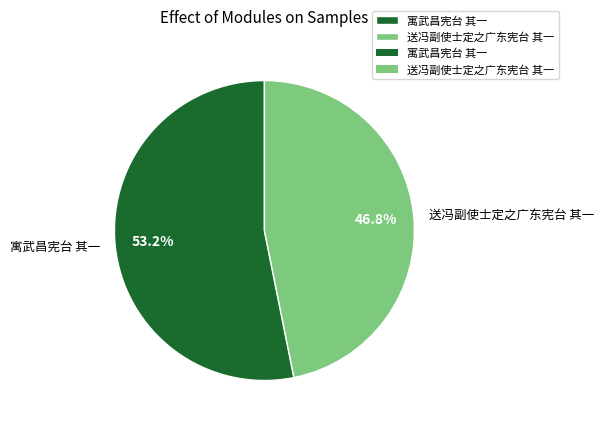

Is the sum of 寓武昌宪台 其一 and 送冯副使士定之广东宪台 其一 greater than half?

Yes